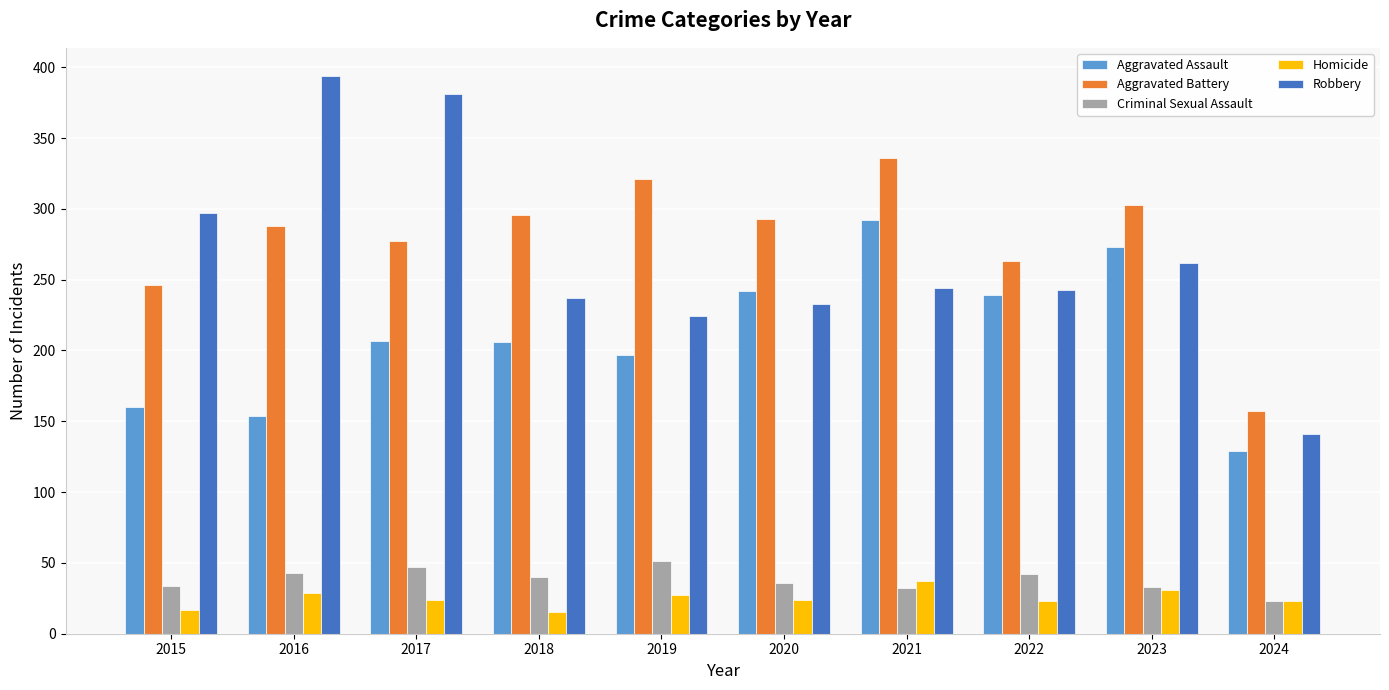

What is the difference between the second highest and second lowest values in the Robbery series?

157